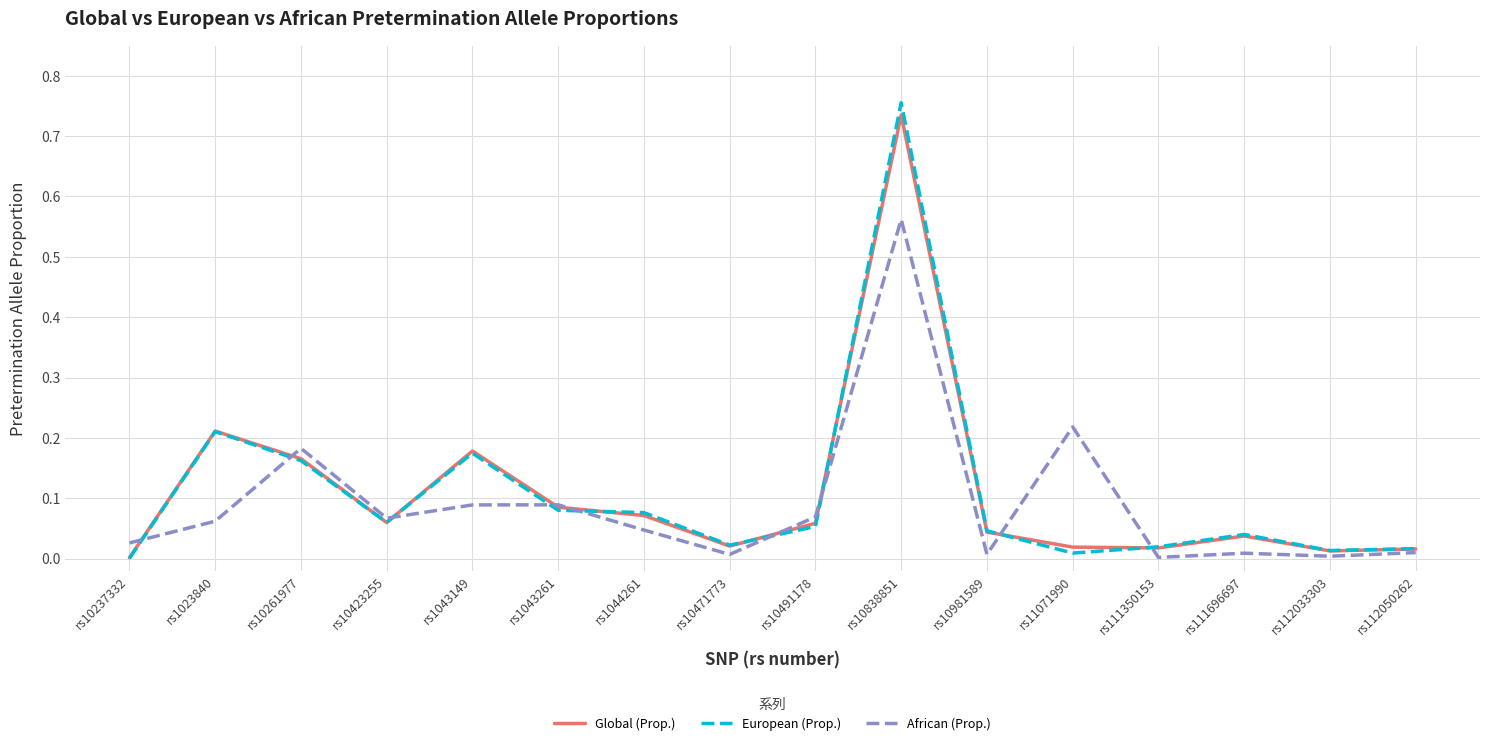

Which series changed the most between rs1043261 and rs11071990?

African (Prop.)